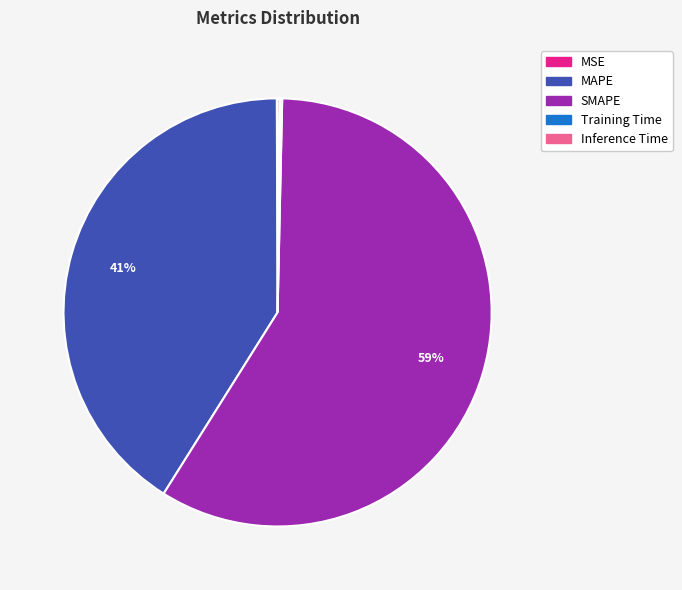

Which slice is the largest?

SMAPE